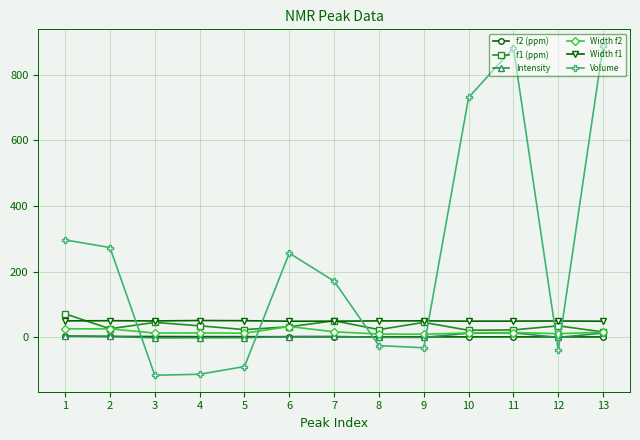

How many series are shown in this chart?

6